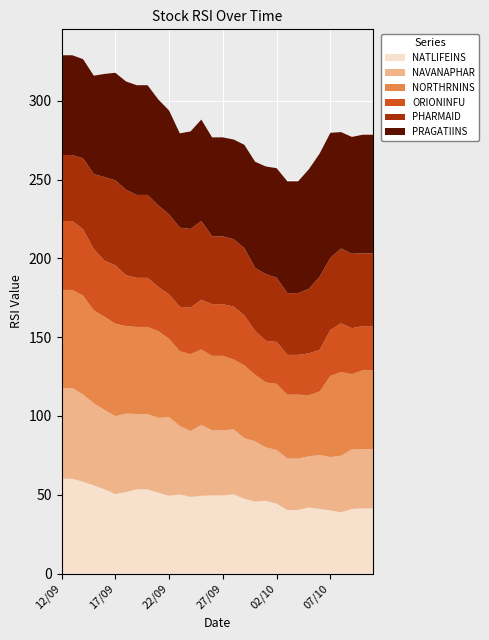

Reading left to right, list all the values displayed in this chart.

NATLIFEINS: 12/09=60.2	13/09=60.2	14/09=58.3	15/09=56.0	16/09=53.5	17/09=50.5	18/09=51.7	19/09=53.5	20/09=53.5	21/09=51.4	22/09=49.4	23/09=50.2	24/09=48.7	25/09=49.3	26/09=49.5	27/09=49.5	28/09=50.3	29/09=47.5	30/09=45.7	01/10=46.2	02/10=44.4	03/10=40.4	04/10=40.4	05/10=42.0	06/10=41.0	07/10=40.1	08/10=38.9	09/10=41.0	10/10=41.4	11/10=41.4
NAVANAPHAR: 12/09=57.5	13/09=57.5	14/09=55.4	15/09=52.1	16/09=50.3	17/09=49.4	18/09=49.8	19/09=47.8	20/09=47.8	21/09=47.4	22/09=49.9	23/09=43.5	24/09=41.7	25/09=45.0	26/09=41.3	27/09=41.3	28/09=41.2	29/09=38.4	30/09=38.3	01/10=33.9	02/10=34.1	03/10=32.6	04/10=32.6	05/10=32.5	06/10=34.2	07/10=33.8	08/10=35.9	09/10=37.8	10/10=37.6	11/10=37.6
NORTHRNINS: 12/09=62.2	13/09=62.2	14/09=62.7	15/09=58.9	16/09=59.1	17/09=58.7	18/09=55.4	19/09=55.2	20/09=55.2	21/09=55.0	22/09=49.7	23/09=47.4	24/09=48.8	25/09=47.9	26/09=47.3	27/09=47.3	28/09=44.3	29/09=46.2	30/09=42.1	01/10=41.2	02/10=41.9	03/10=40.5	04/10=40.5	05/10=38.8	06/10=40.3	07/10=51.5	08/10=53.0	09/10=47.7	10/10=50.0	11/10=50.0
ORIONINFU: 12/09=43.7	13/09=43.7	14/09=42.1	15/09=38.9	16/09=35.6	17/09=36.9	18/09=32.3	19/09=31.1	20/09=31.1	21/09=28.0	22/09=28.2	23/09=28.1	24/09=29.5	25/09=31.5	26/09=32.8	27/09=32.8	28/09=33.5	29/09=31.7	30/09=27.9	01/10=26.4	02/10=26.6	03/10=25.2	04/10=25.2	05/10=26.6	06/10=26.4	07/10=29.1	08/10=30.9	09/10=29.1	10/10=28.0	11/10=28.0
PHARMAID: 12/09=41.9	13/09=41.9	14/09=45.0	15/09=47.6	16/09=53.0	17/09=53.9	18/09=54.2	19/09=52.6	20/09=52.6	21/09=51.7	22/09=50.7	23/09=50.2	24/09=49.9	25/09=49.9	26/09=43.0	27/09=43.0	28/09=42.8	29/09=42.7	30/09=39.9	01/10=42.3	02/10=40.7	03/10=39.2	04/10=39.2	05/10=40.9	06/10=46.4	07/10=45.7	08/10=47.5	09/10=47.2	10/10=46.2	11/10=46.2
PRAGATIINS: 12/09=63.3	13/09=63.3	14/09=62.9	15/09=62.4	16/09=65.4	17/09=68.3	18/09=68.7	19/09=69.6	20/09=69.6	21/09=67.2	22/09=65.9	23/09=59.8	24/09=61.9	25/09=64.4	26/09=62.8	27/09=62.8	28/09=63.2	29/09=65.5	30/09=67.3	01/10=68.2	02/10=69.5	03/10=70.9	04/10=70.9	05/10=75.9	06/10=78.1	07/10=79.4	08/10=73.8	09/10=74.1	10/10=75.2	11/10=75.2